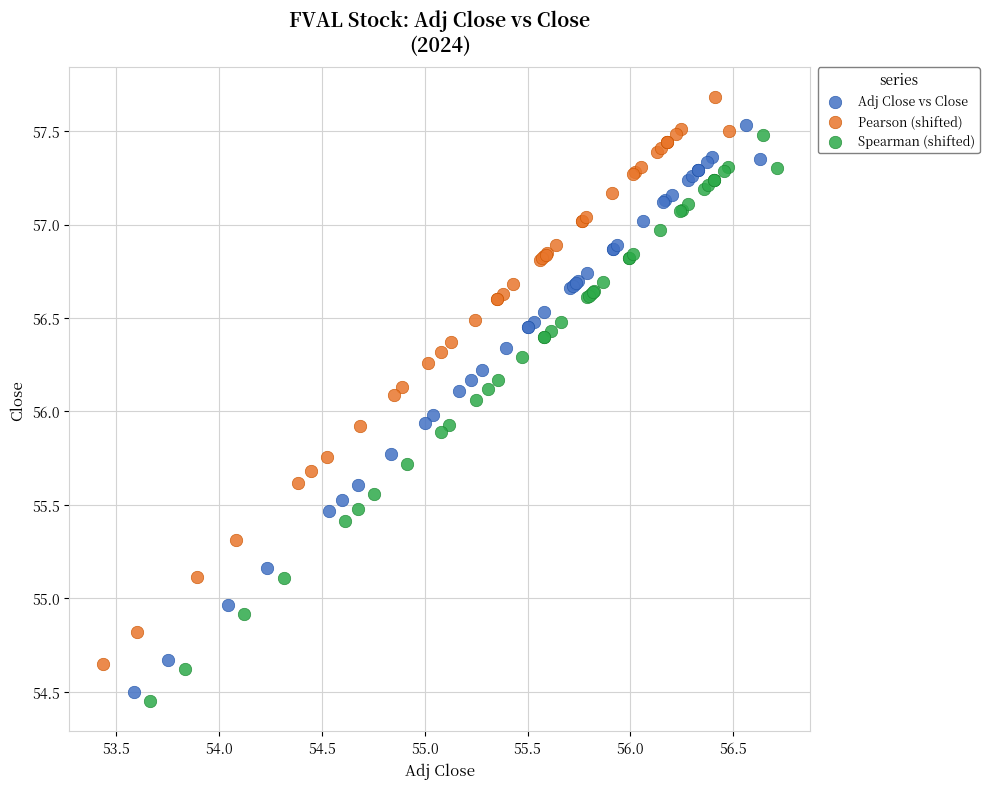

What are all the series names shown in the legend?

Adj Close vs Close, Pearson (shifted), Spearman (shifted)